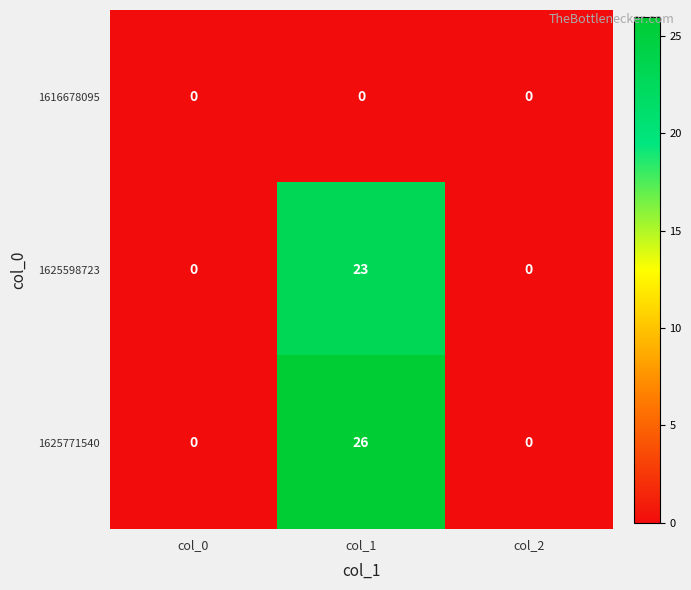

Reading right to left, transcribe all the data shown in this chart.

1616678095: 0	0	0
1625598723: 0	23	0
1625771540: 0	26	0